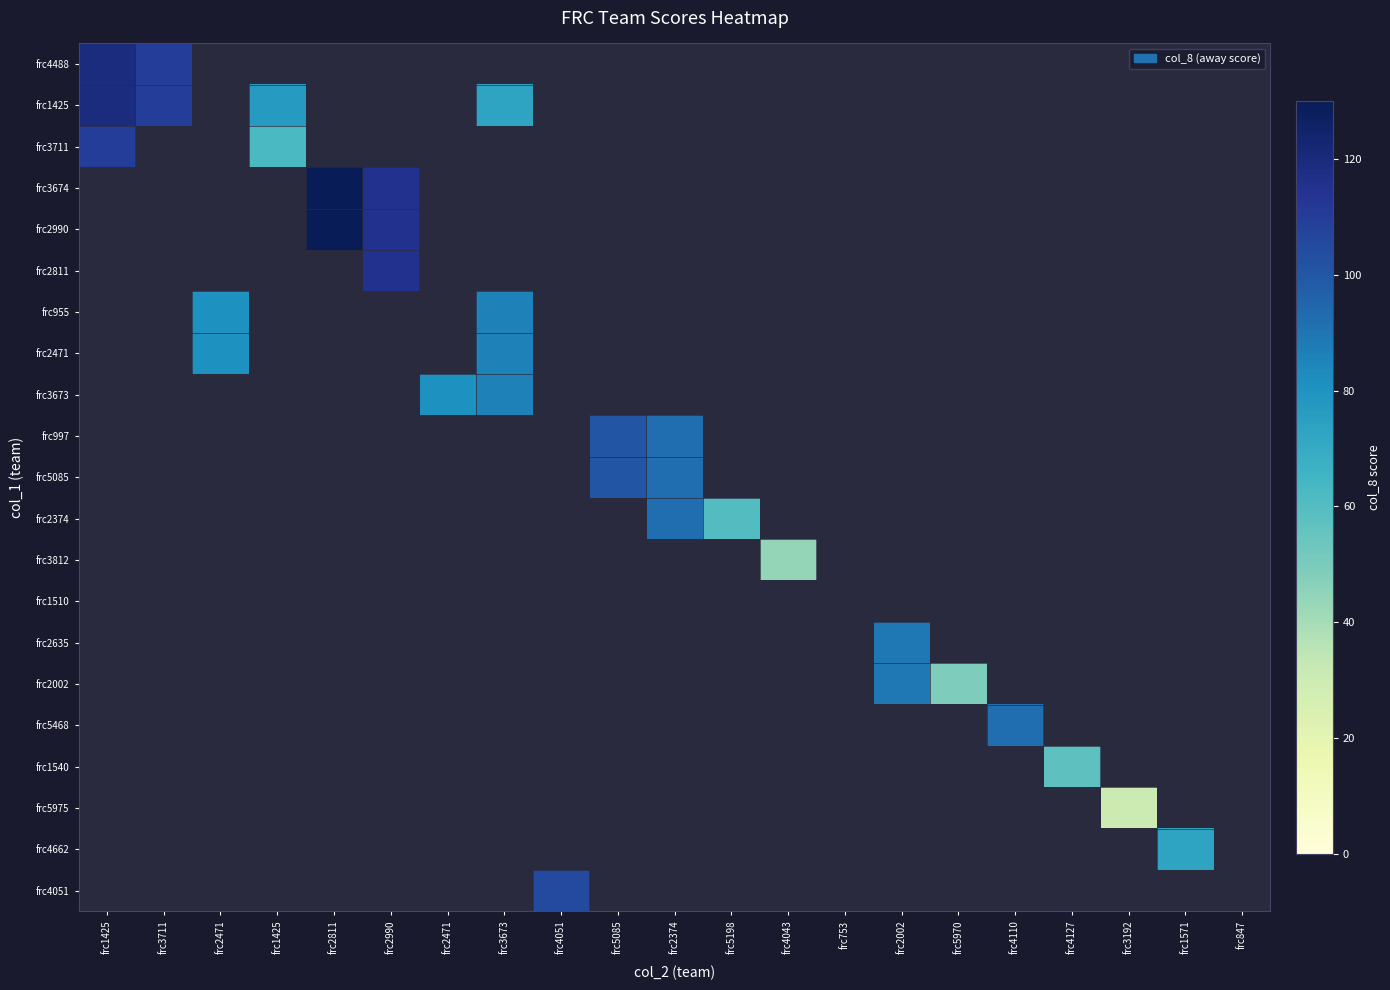

Between frc753 and frc2471, which is larger?

frc2471